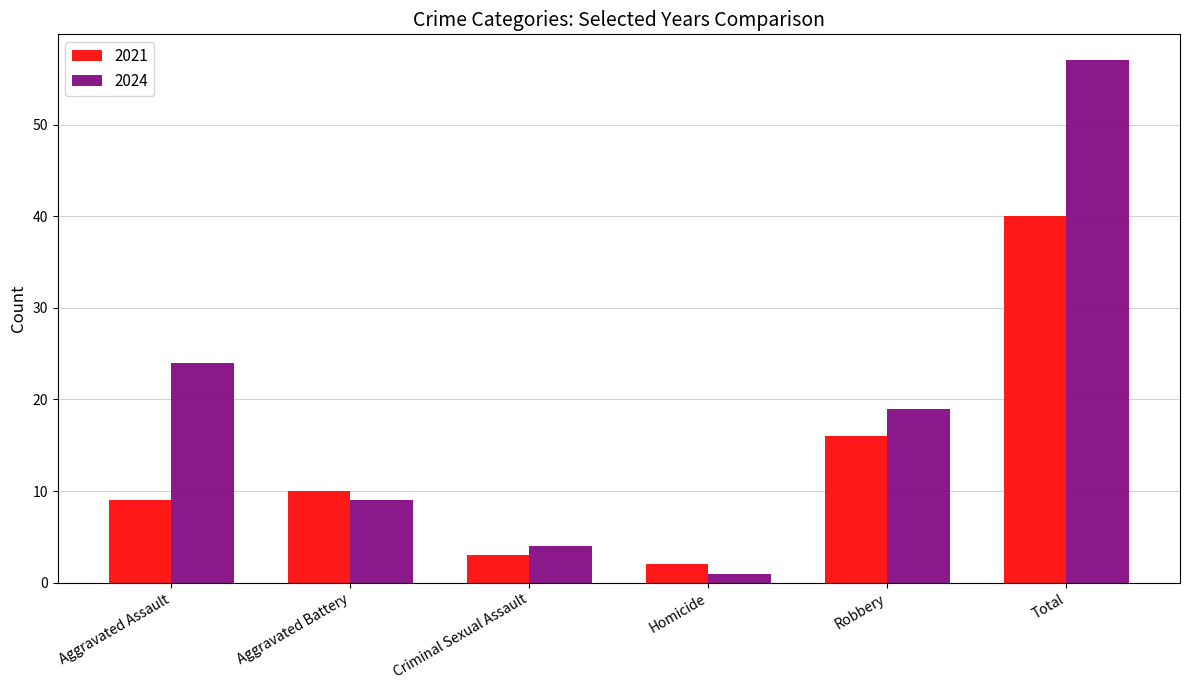

The value of 2024 at Total is 57. True or false?

True